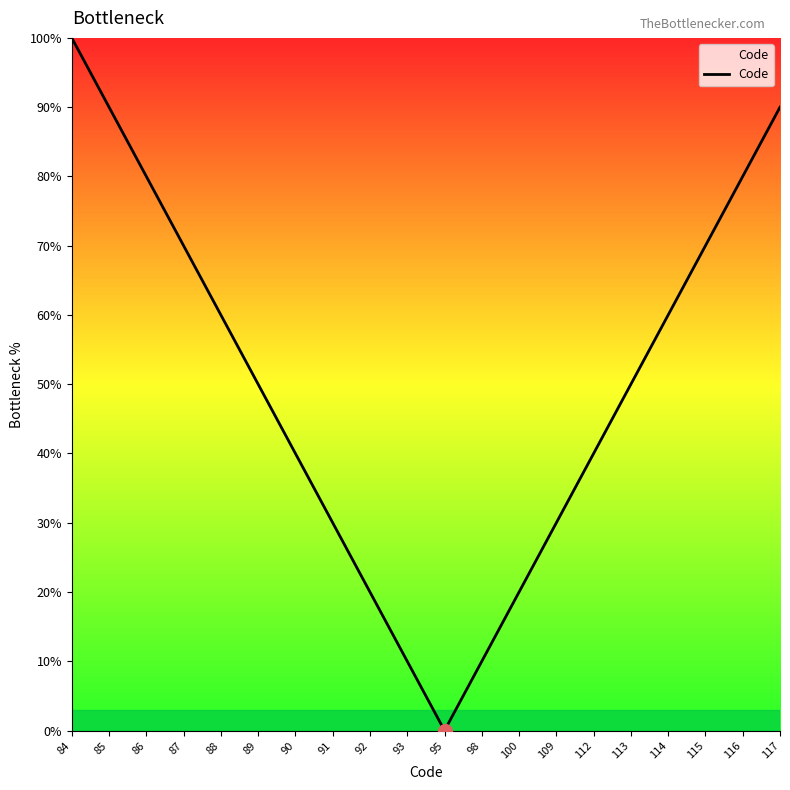

How many lines are shown in the chart?

1